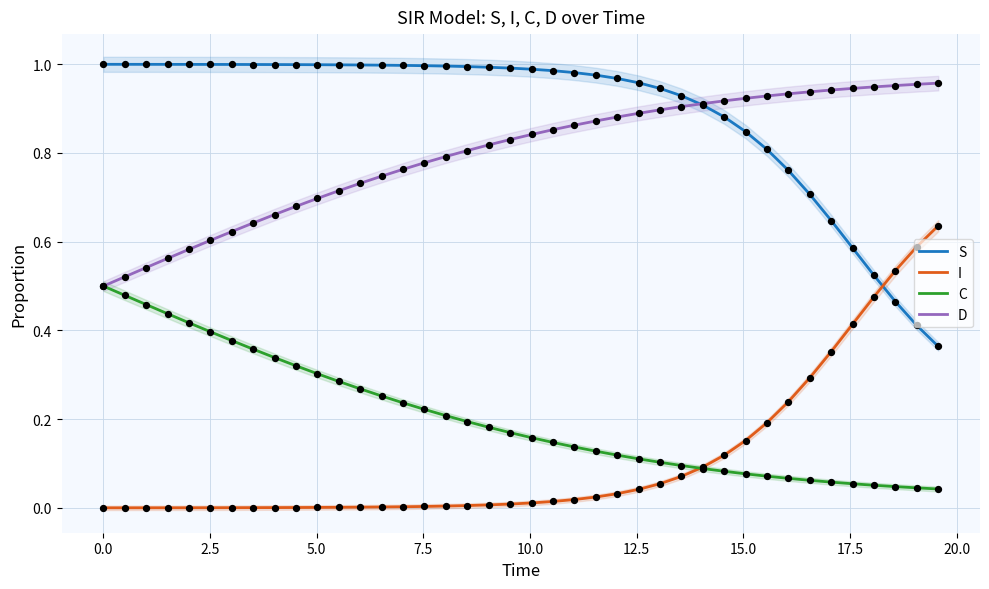

True or false: C and S intersect in this chart.

False